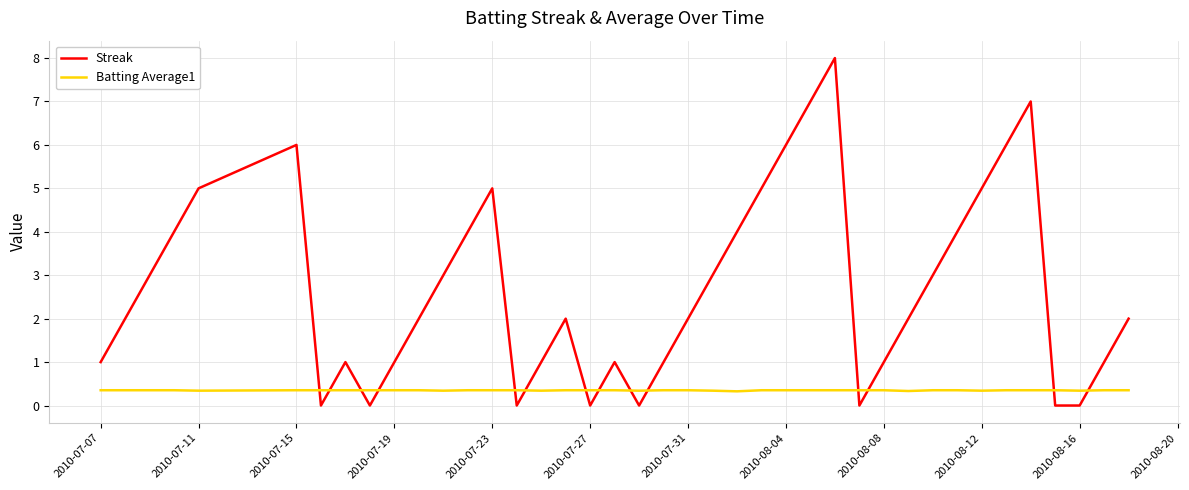

Which series has the largest total across all categories?

Streak